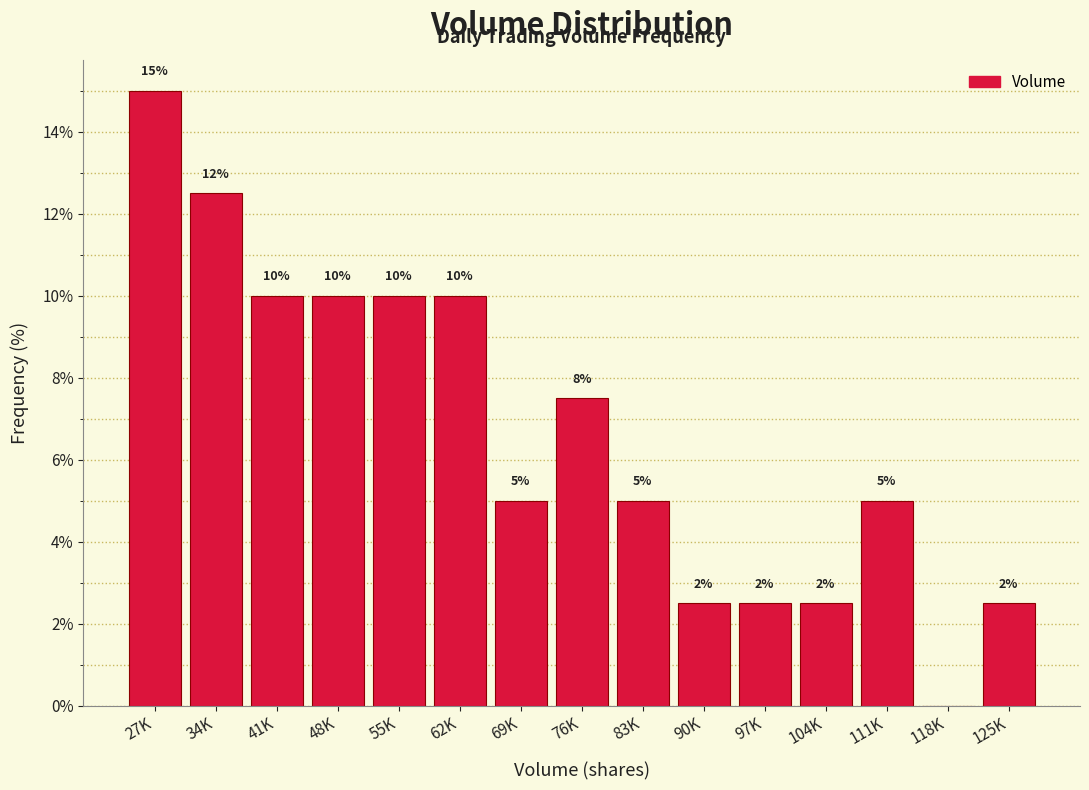

The value at 111K is 7.3. True or false?

False